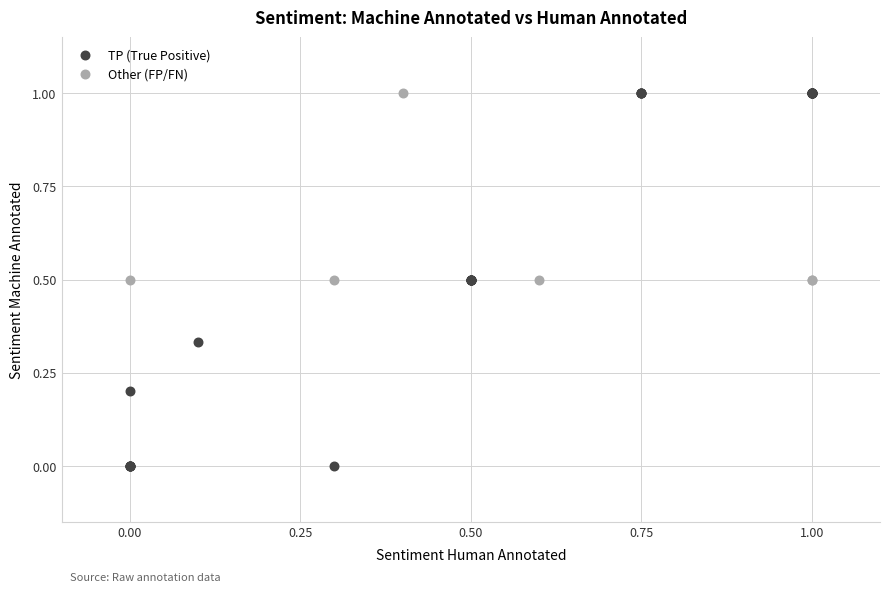

Which series reaches the minimum Y coordinate?

TP (True Positive)